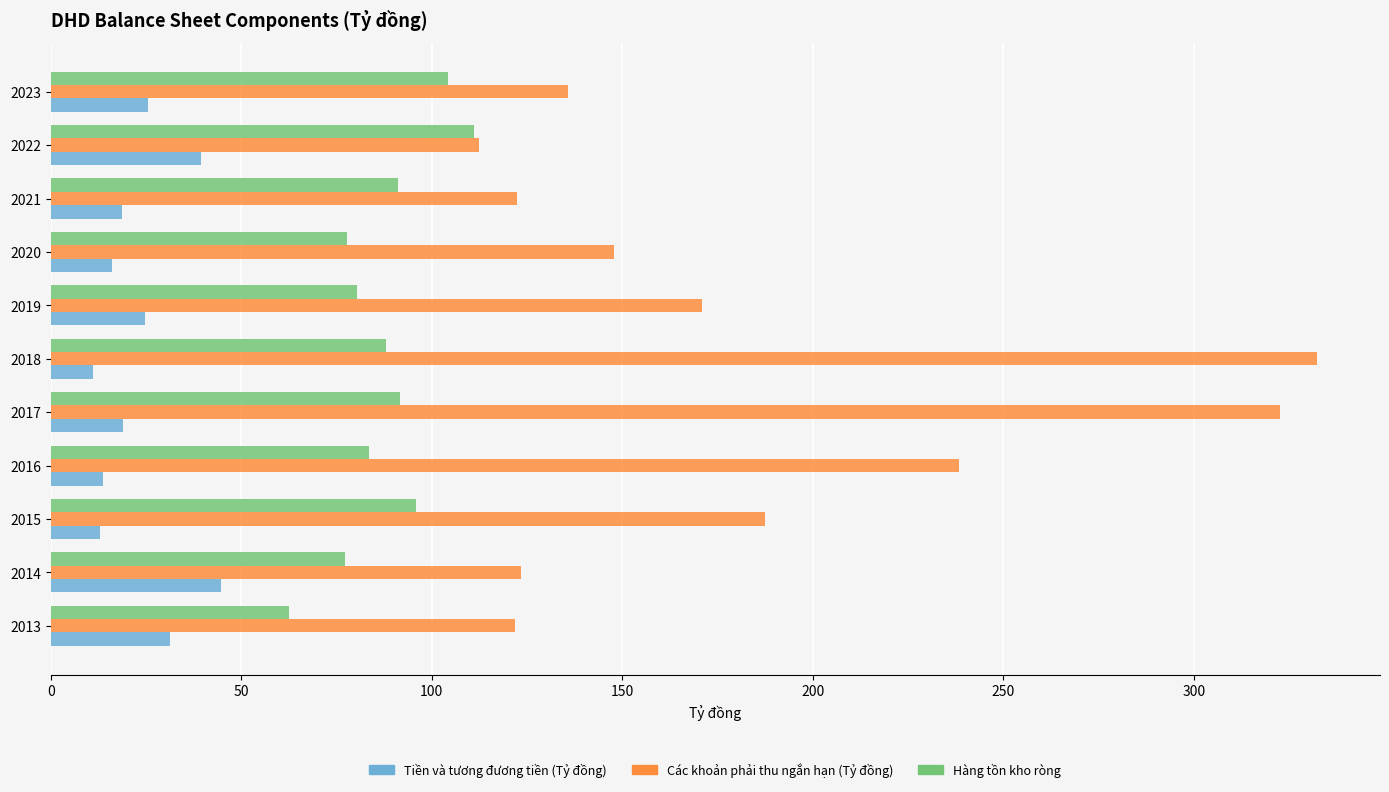

What is the total value across all series at 2014?

245.5